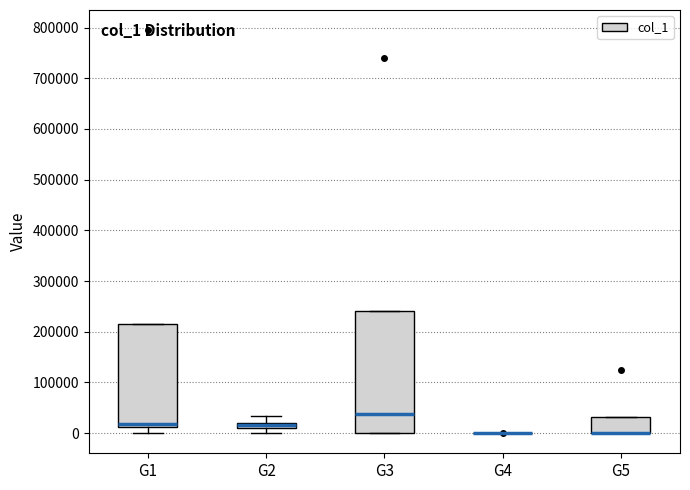

Where does the upper whisker of the box for G2 end on the y-axis? The values are not printed on the chart, so give them approximately, as read against the axis.

30000